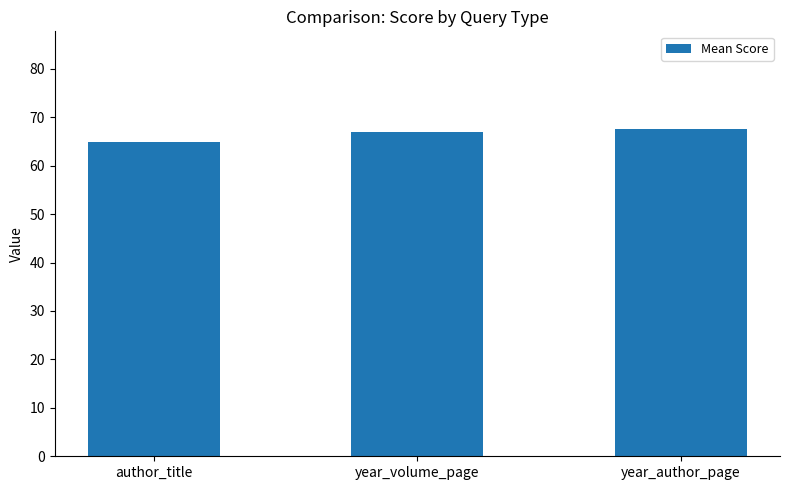

What is the minimum value shown in the chart?

65.0